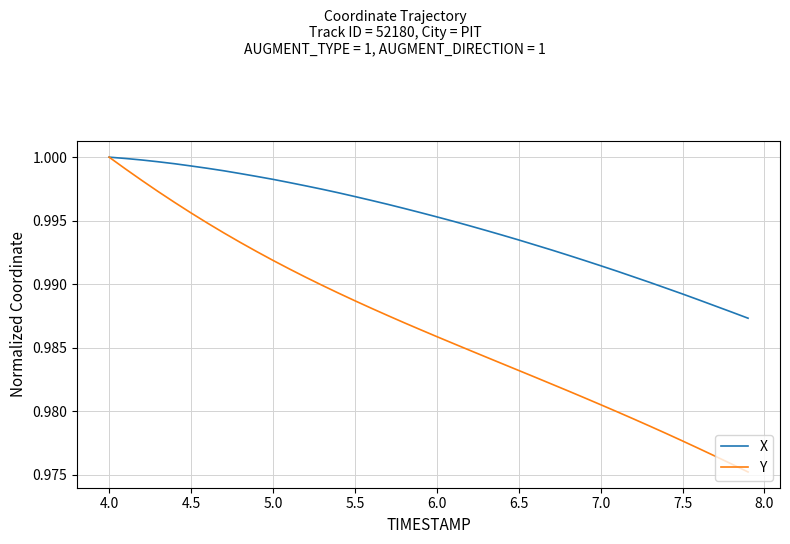

Which series has the largest range (max minus min)?

Y